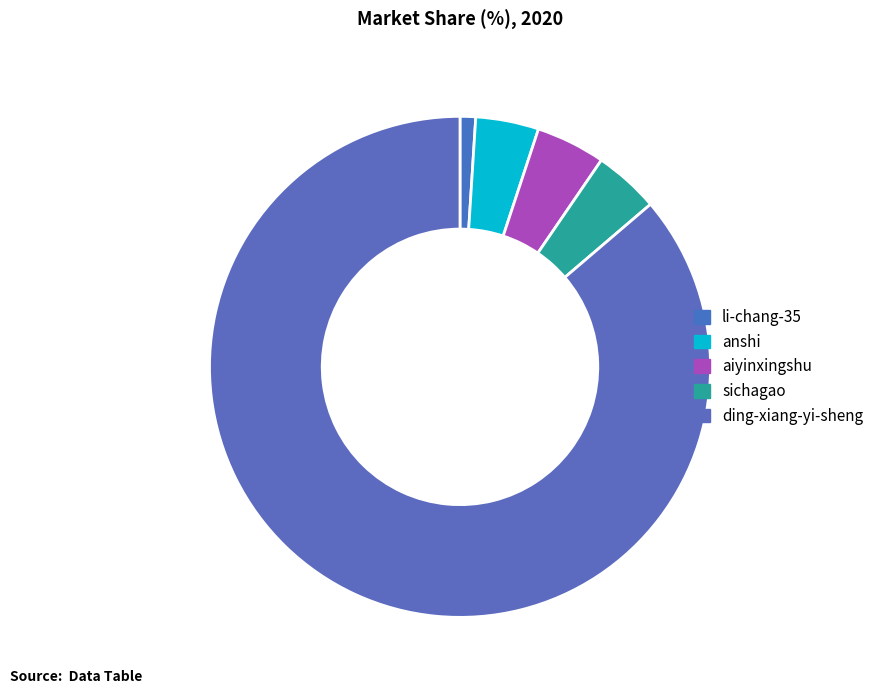

Is li-chang-35 the majority of the pie?

No